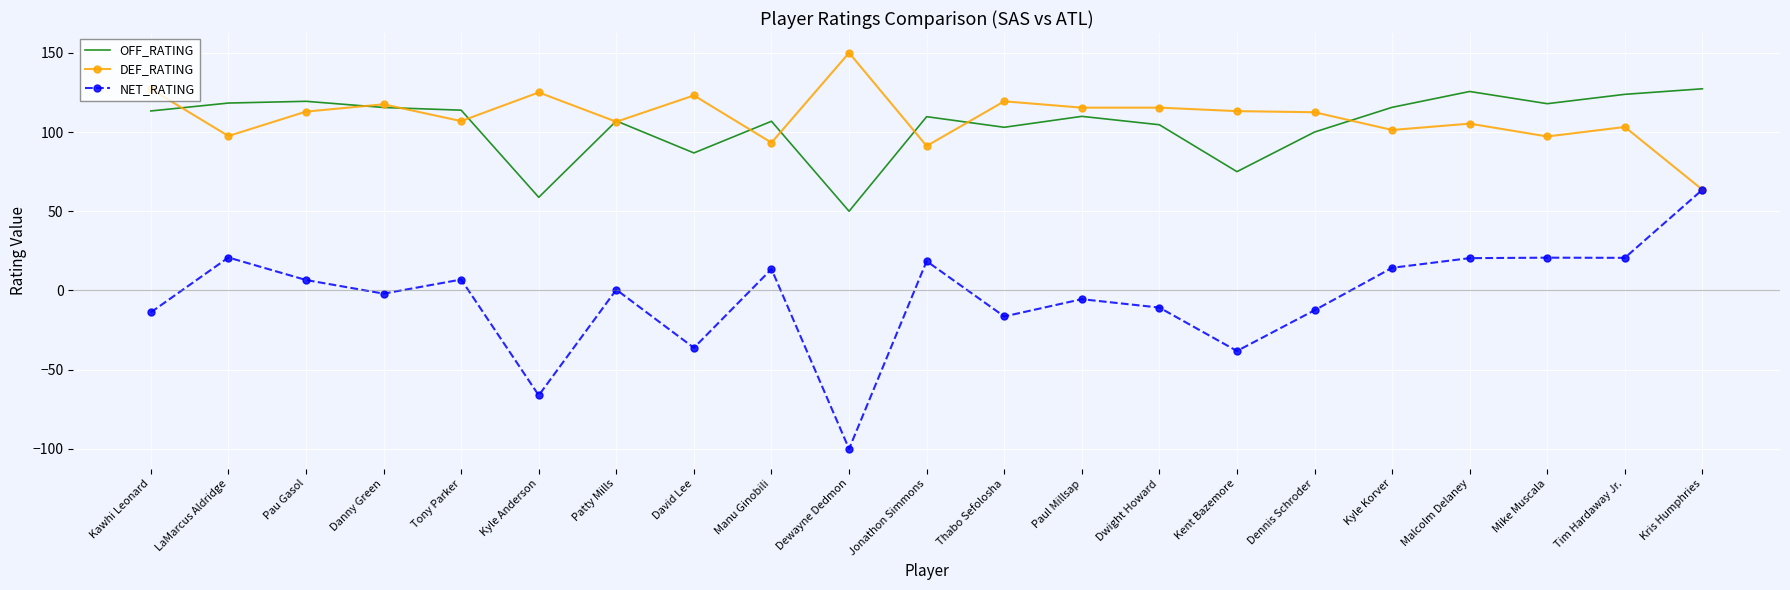

The DEF_RATING series shows 40.5 at Thabo Sefolosha. True or false?

False